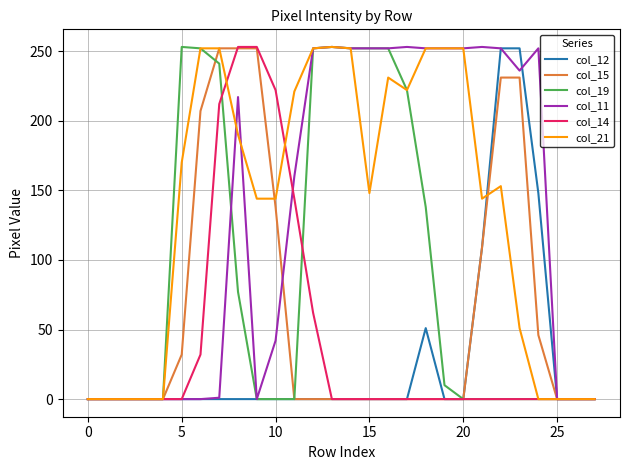

What is the greatest value displayed?

253